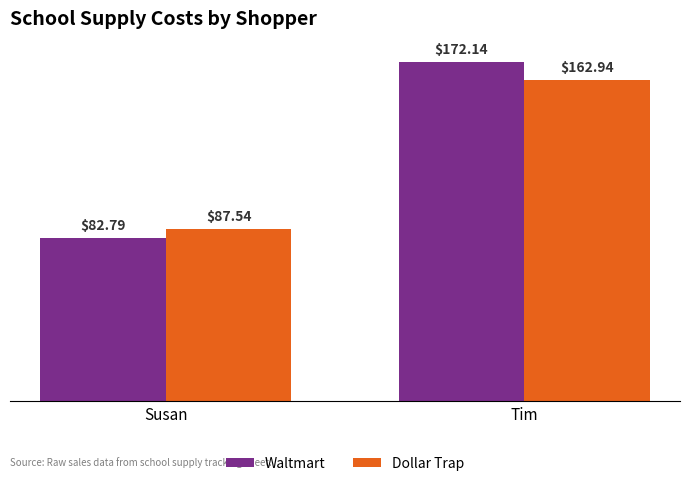

At which label does Waltmart first exceed 172?

Tim